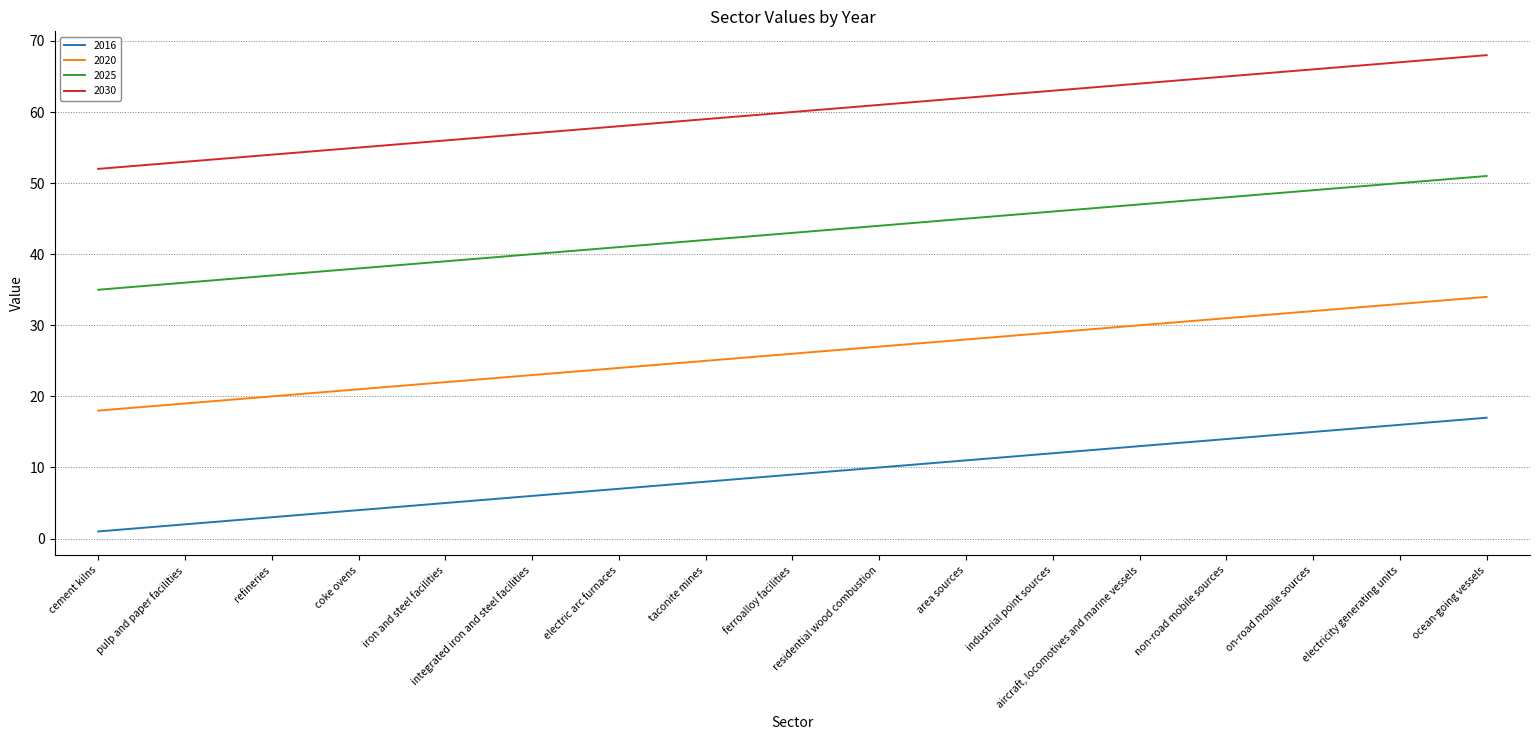

List the series in order of their peak value, highest first.

2030, 2025, 2020, 2016